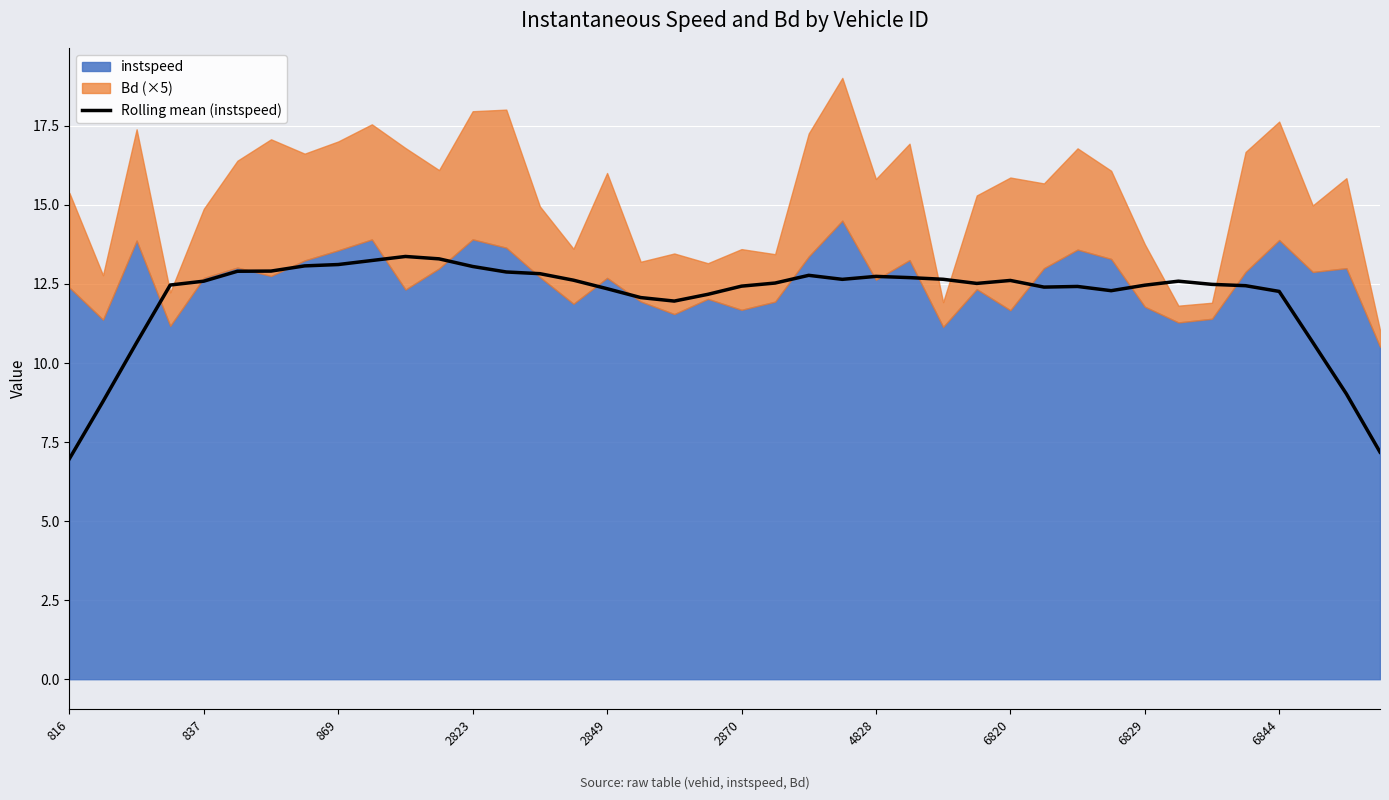

Does the chart display data point markers on the line(s)?

No